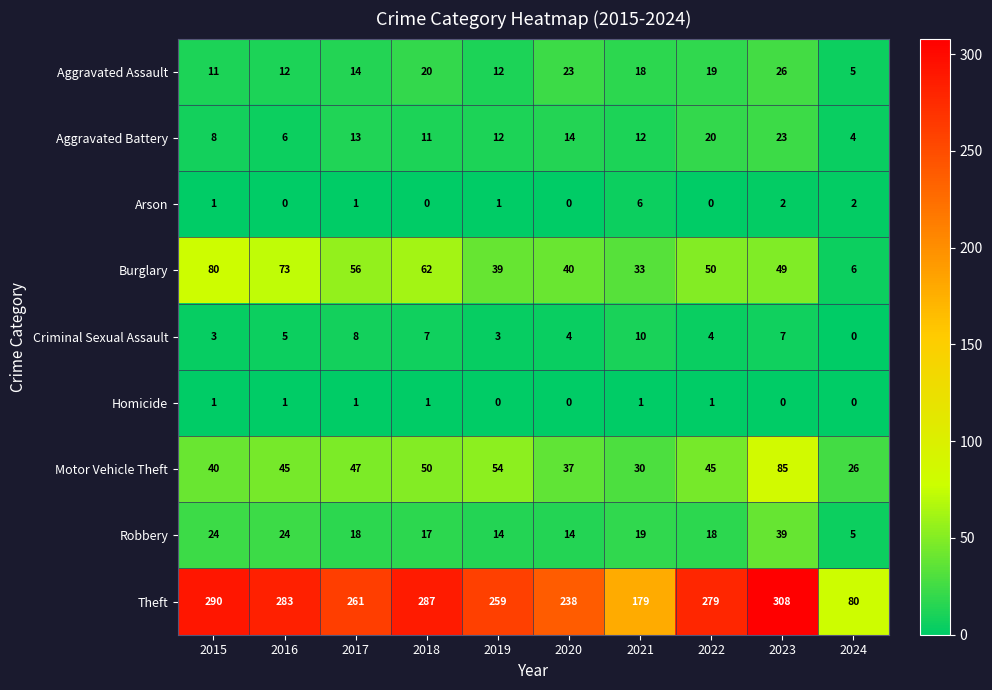

Is it true that Burglary equals 18 at 2019?

False